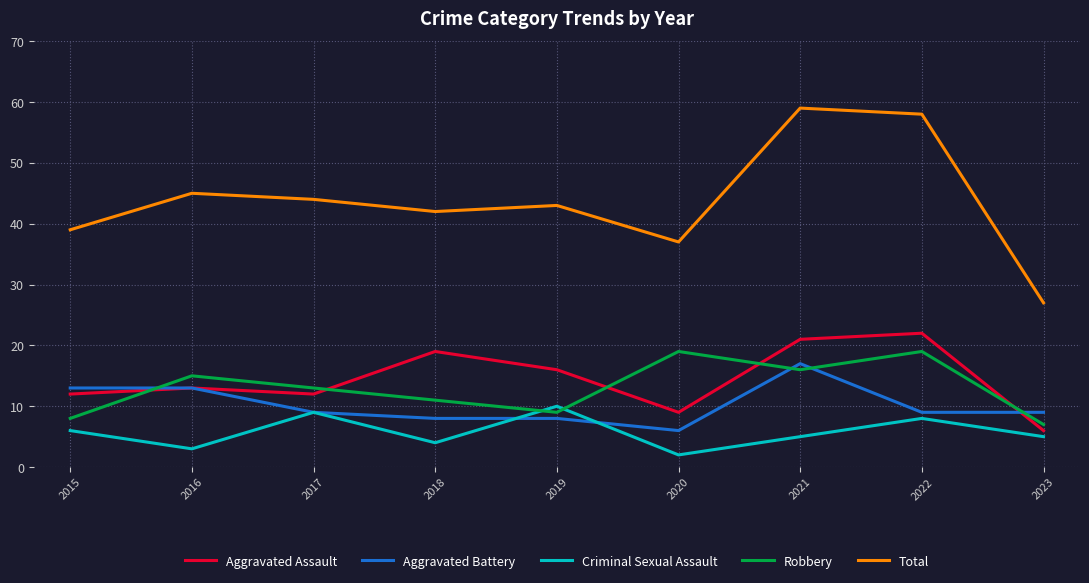

True or false: Aggravated Battery has a value of 5 at 2016.

False